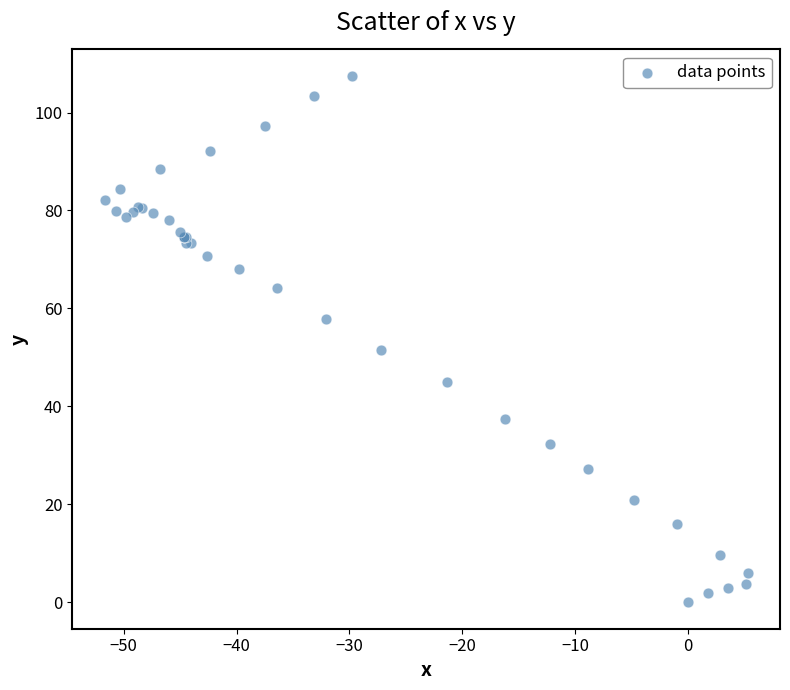

What Y value in the scatter plot is closest to 53?

51.6